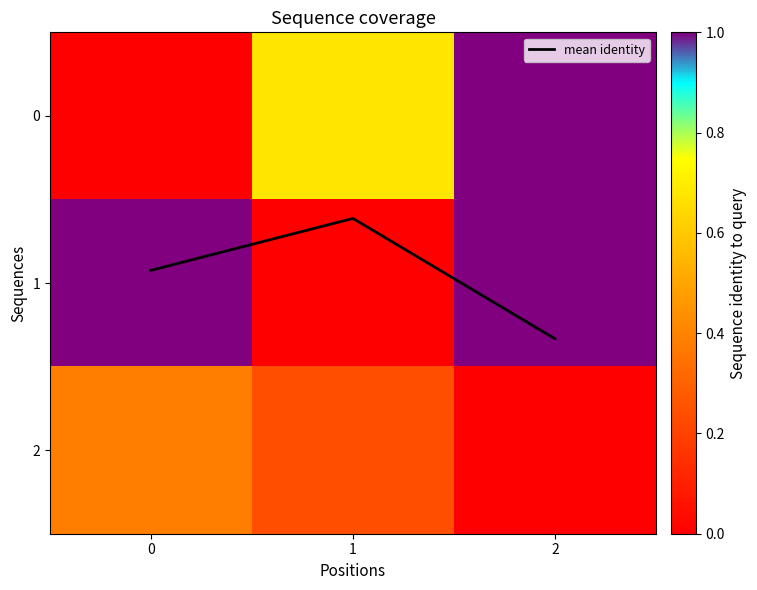

At which label does mean identity reach its minimum?

1